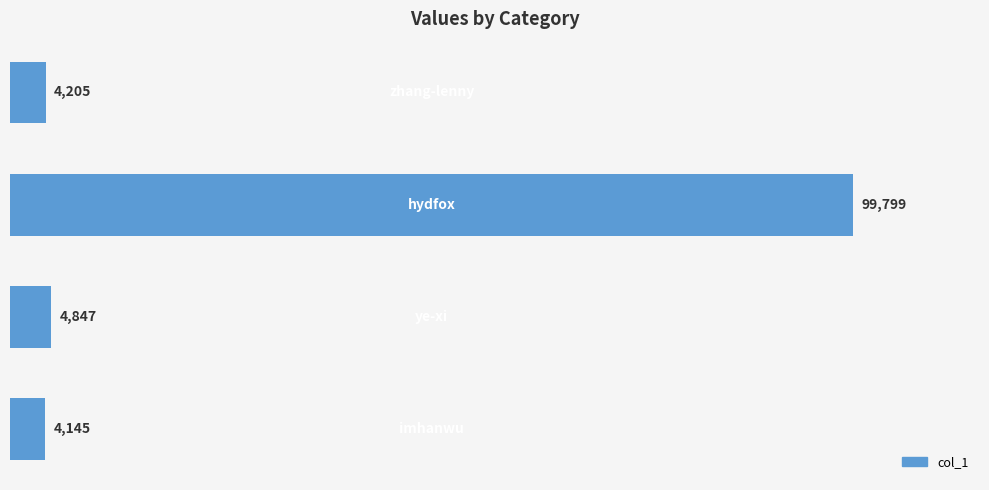

What is the difference between the maximum and minimum values?

95654